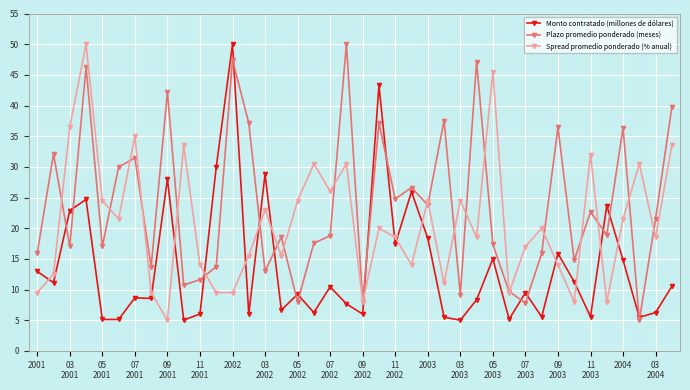

In Plazo promedio ponderado (meses), how many points are lower than both neighbors (excluding endpoints)?

14